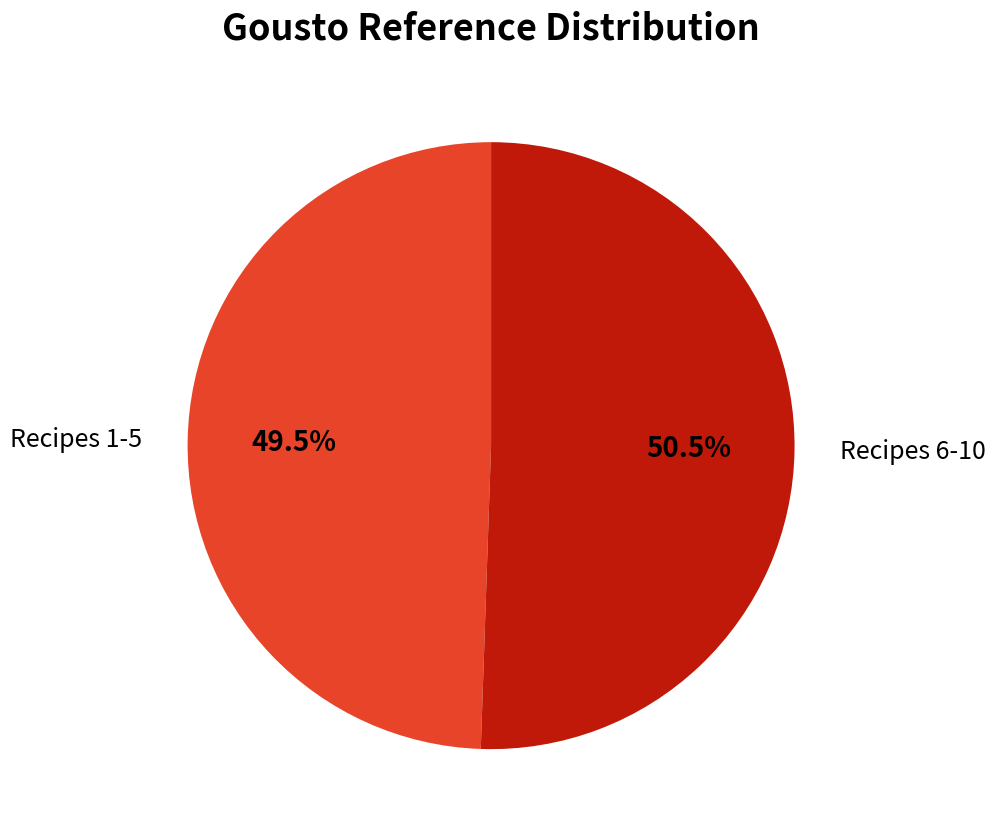

How many segments does this pie chart have?

2